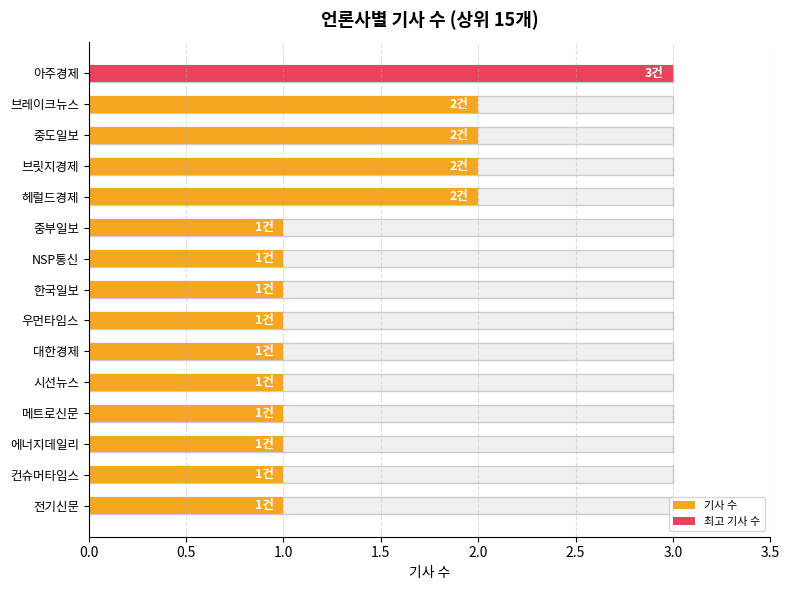

Count the number of data series in this chart.

1